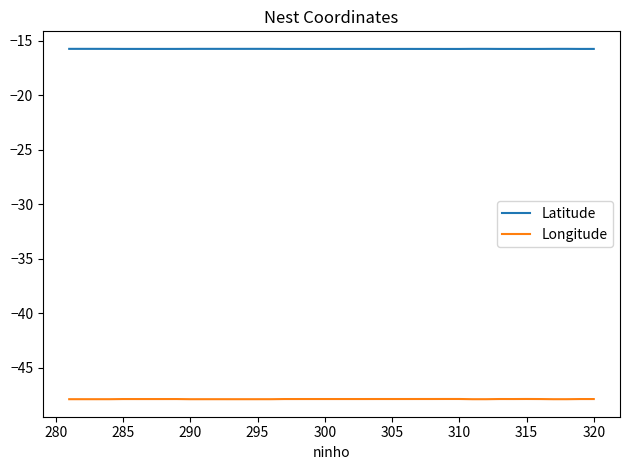

True or false: Longitude and Latitude cross at least once.

False